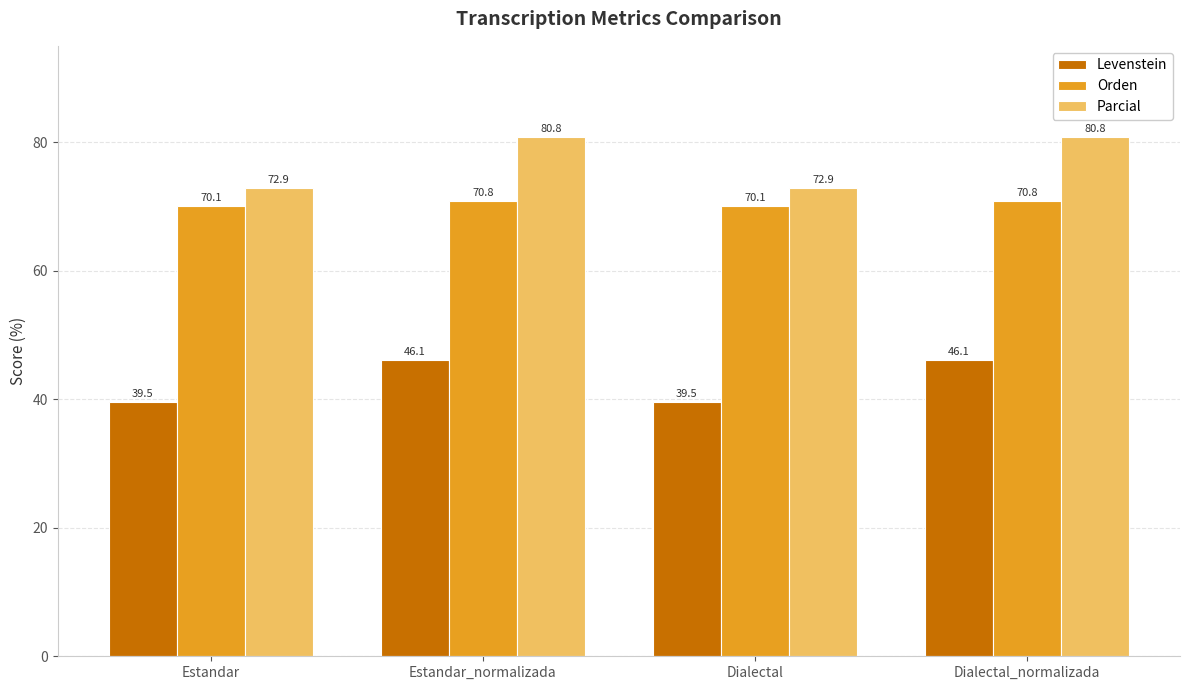

Rank the series at Dialectal_normalizada from lowest to highest value.

Levenstein, Orden, Parcial